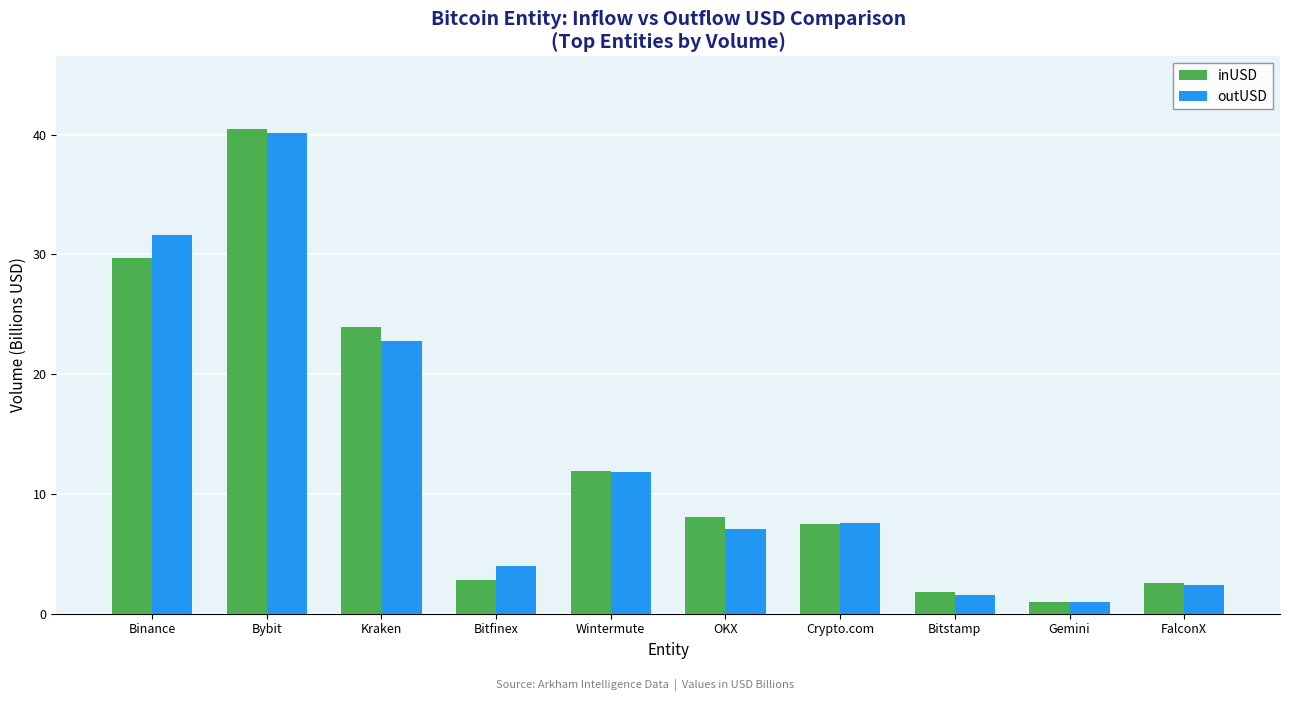

What are all the series names shown in the legend?

inUSD, outUSD